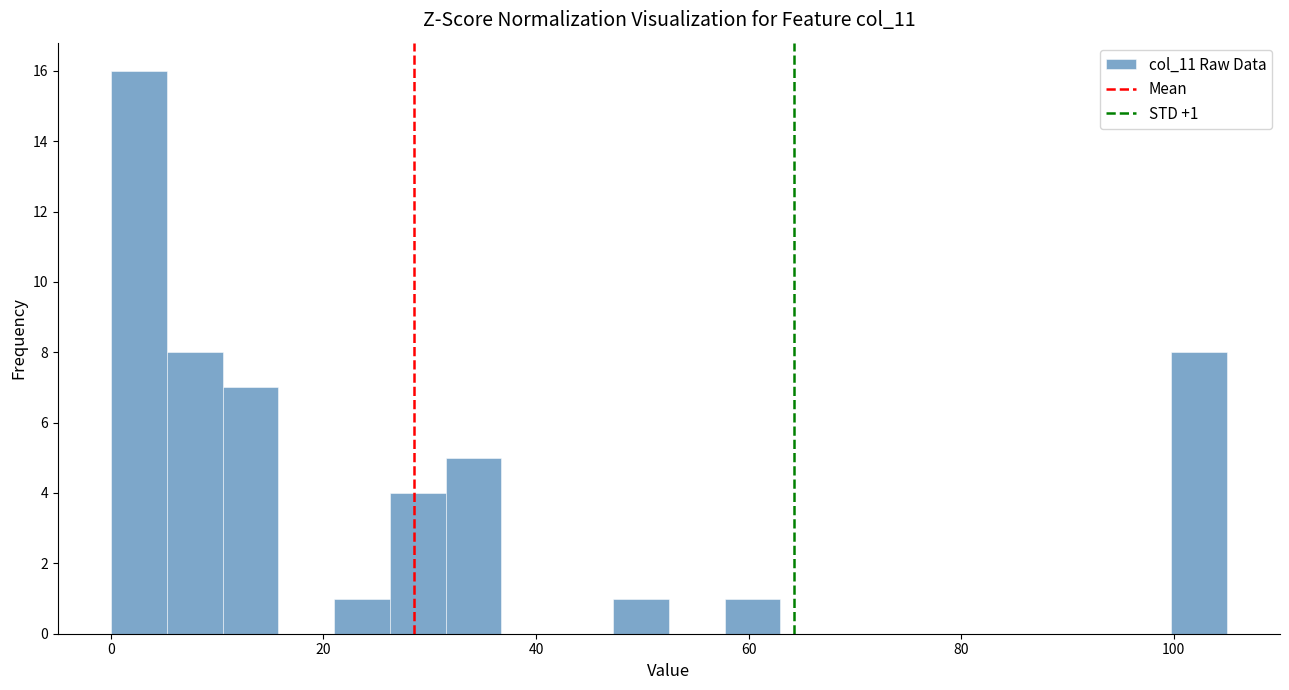

Around what value on the x-axis is the tallest bar? Give the approximate position of its centre, as read against the axis.

2